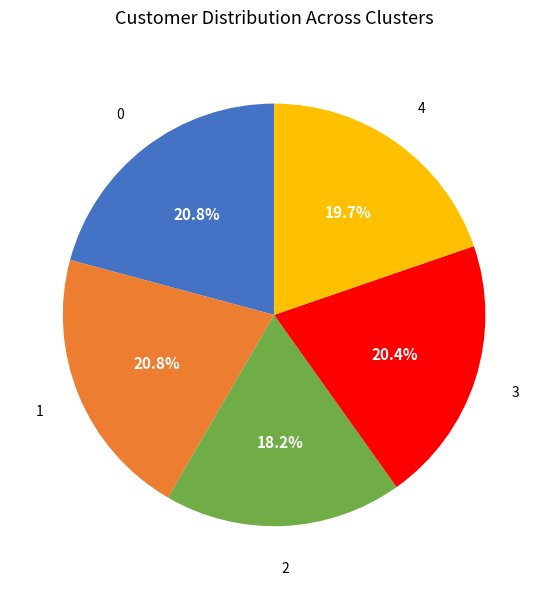

Is there any slice that represents more than half of the pie?

No